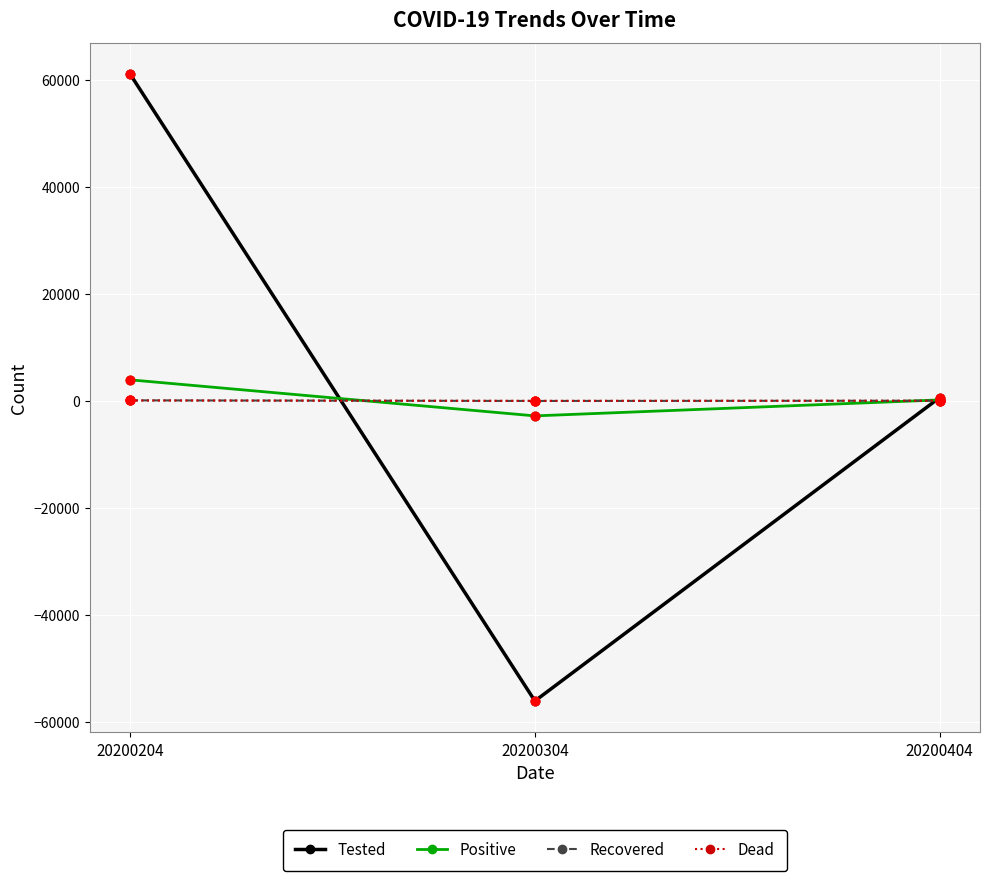

Is the value of Tested at 20200204 greater than the value of Recovered at 20200304?

Yes